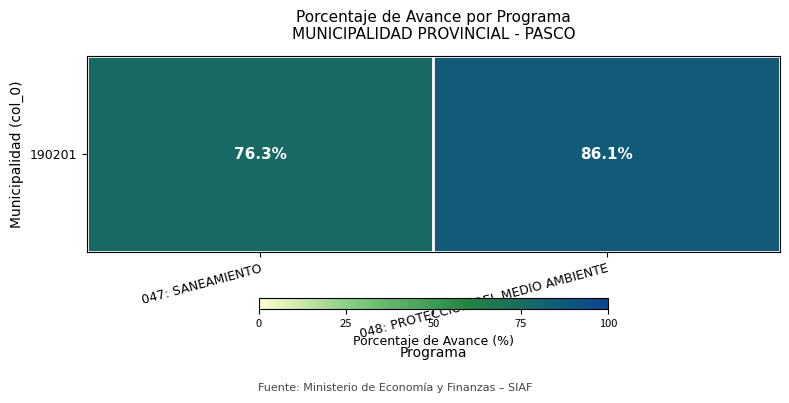

Reading right to left, what are all the values shown in this chart?

86.1	76.3